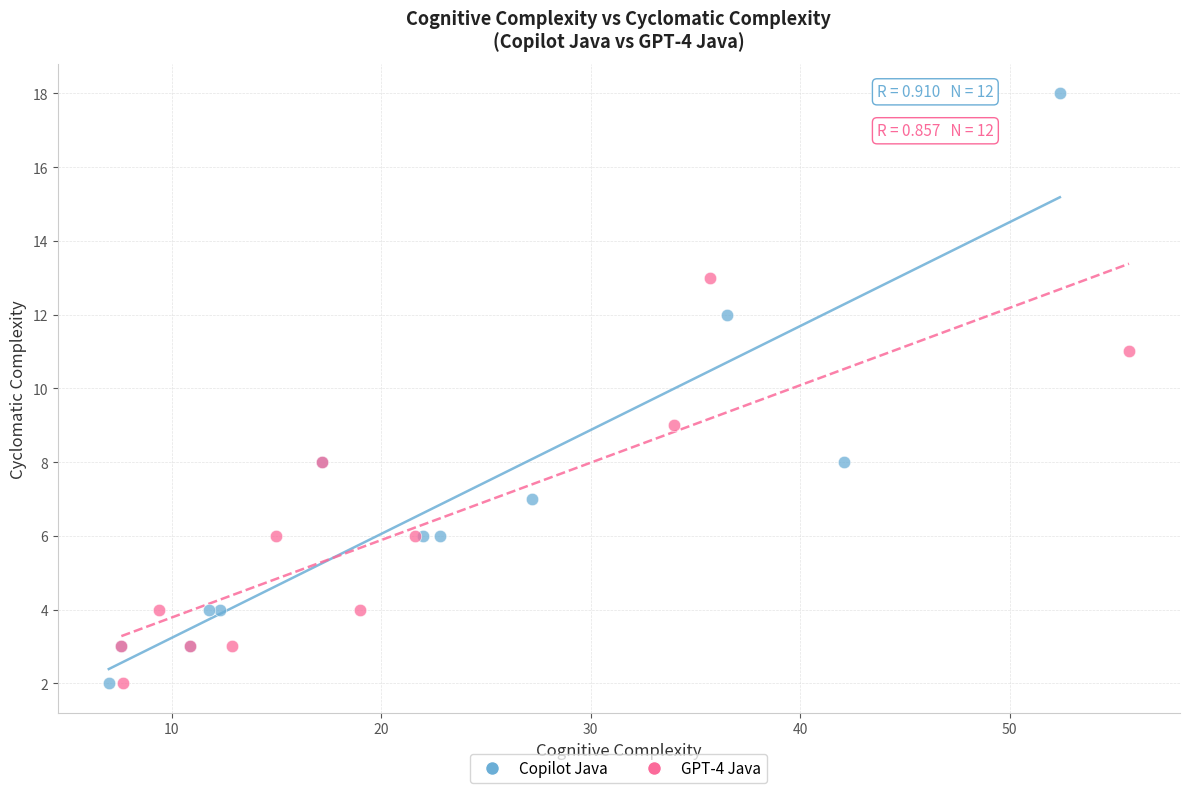

What are all the series names shown in the legend?

Copilot Java, GPT-4 Java